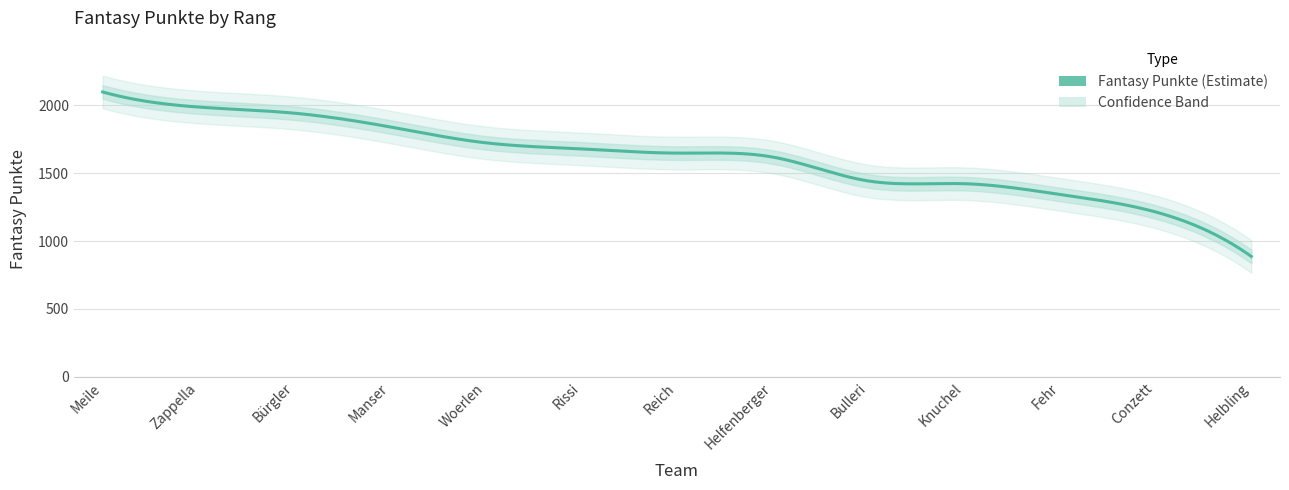

How many categories are shown in the chart?

13